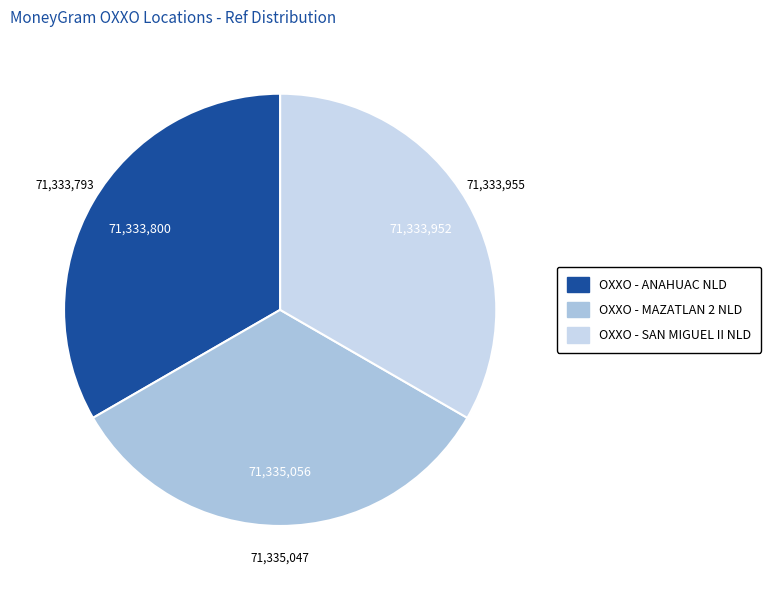

The OXXO - SAN MIGUEL II NLD slice represents 33% of the pie. True or false?

True